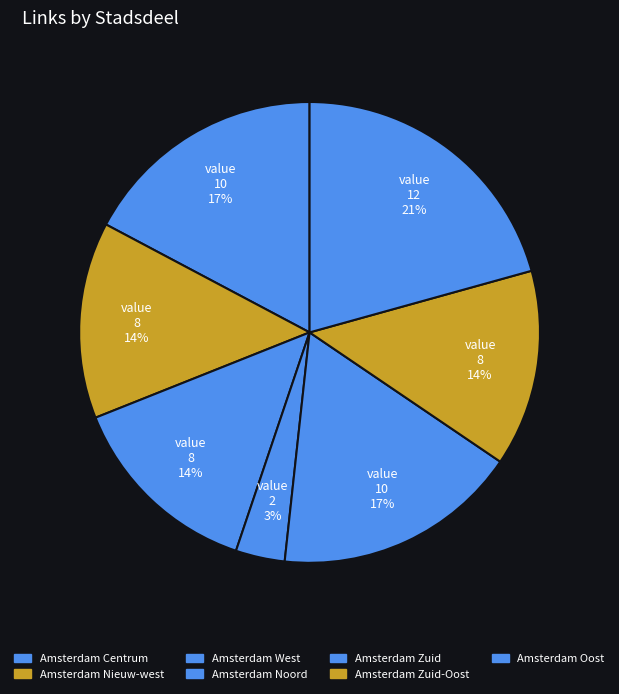

Which has a higher value, Amsterdam West or Amsterdam Centrum?

Amsterdam Centrum